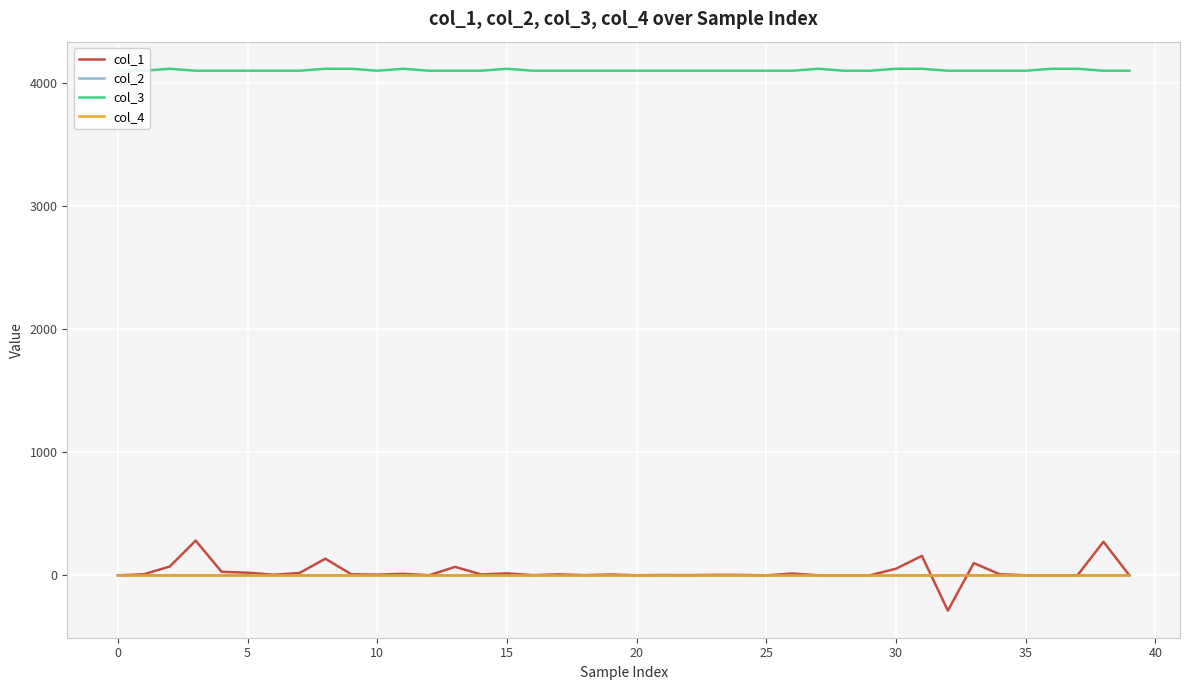

True or false: col_4 and col_3 intersect in this chart.

False